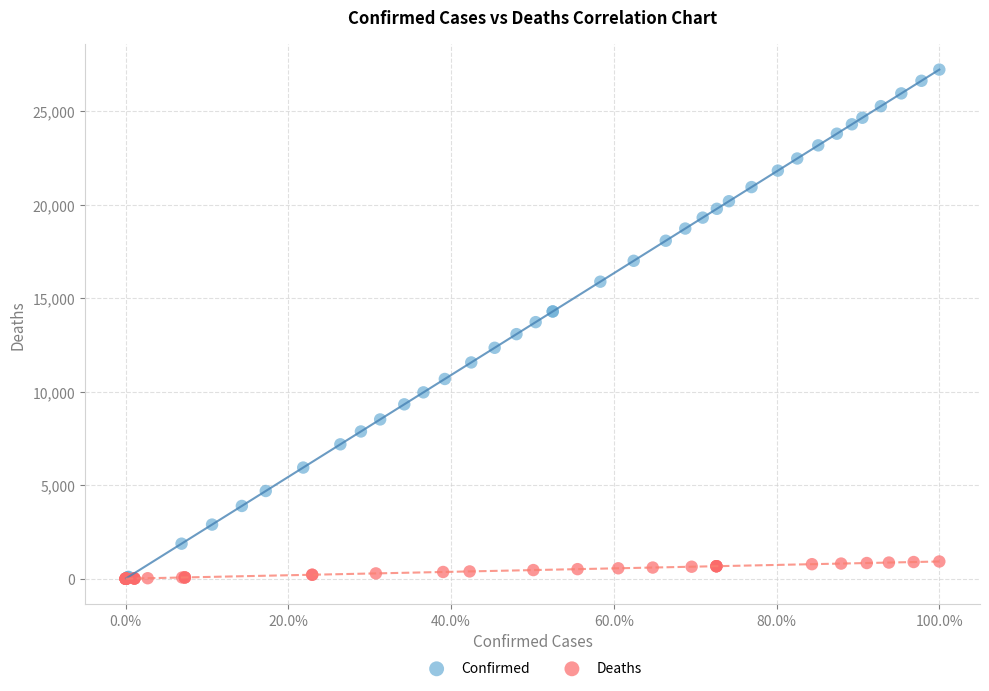

Which series has the widest spread of Y values?

Confirmed